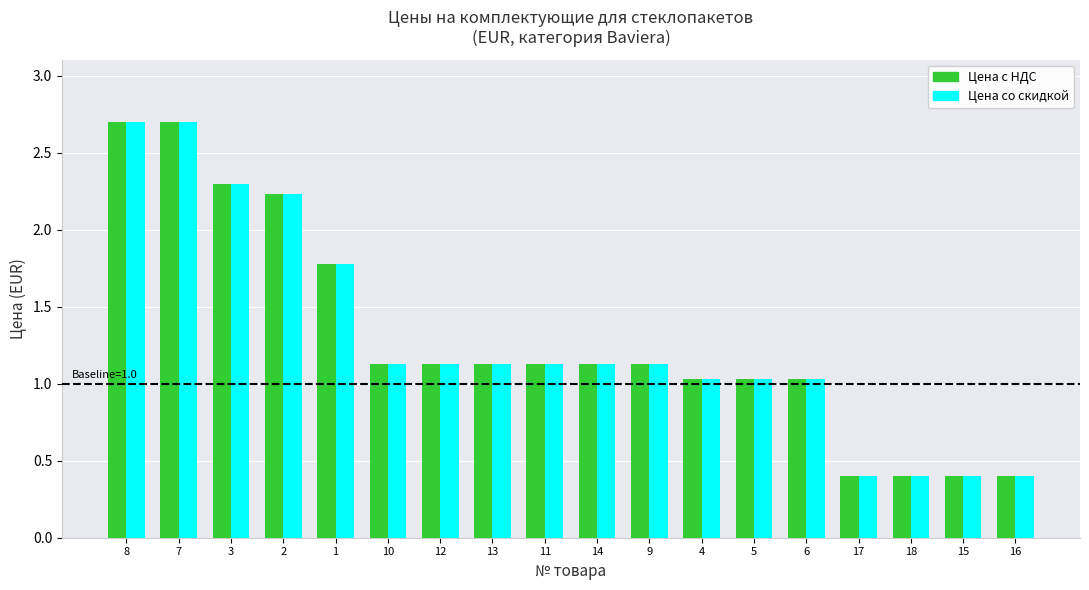

Reading left to right, extract all data points from this chart.

Цена с НДС: 8=2.7	7=2.7	3=2.3	2=2.2	1=1.8	10=1.1	12=1.1	13=1.1	11=1.1	14=1.1	9=1.1	4=1.0	5=1.0	6=1.0	17=0.4	18=0.4	15=0.4	16=0.4
Цена со скидкой: 8=2.7	7=2.7	3=2.3	2=2.2	1=1.8	10=1.1	12=1.1	13=1.1	11=1.1	14=1.1	9=1.1	4=1.0	5=1.0	6=1.0	17=0.4	18=0.4	15=0.4	16=0.4